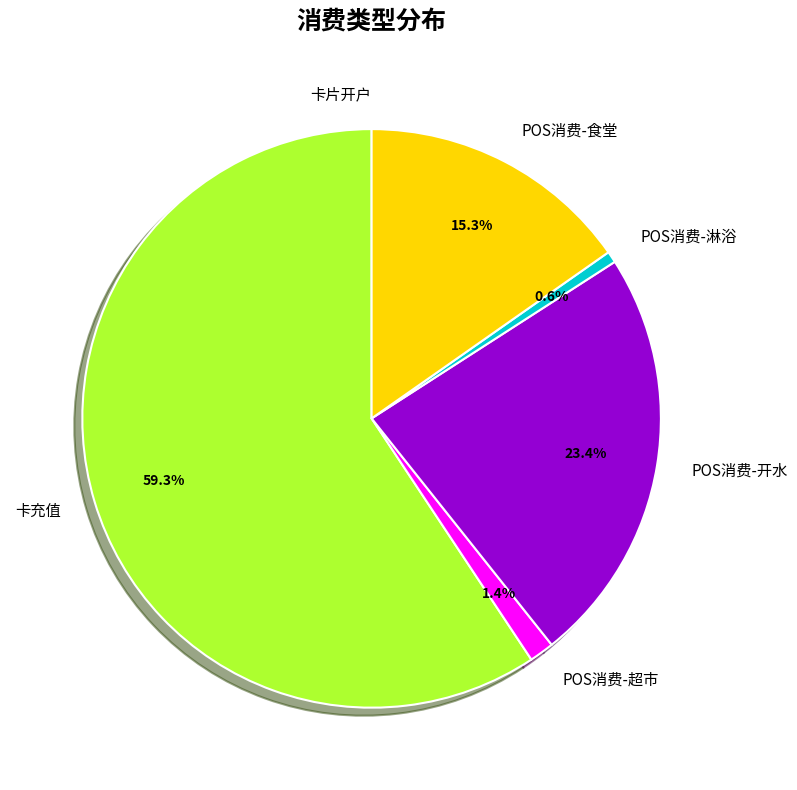

Which slice is the largest?

卡充值